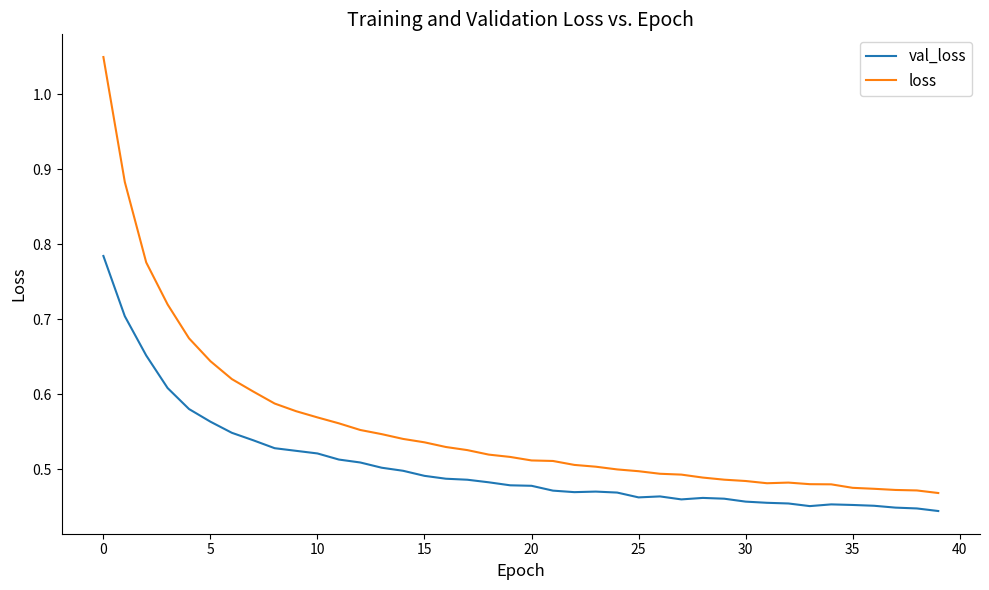

What is the difference between the maximum and minimum values in the val_loss series?

0.3